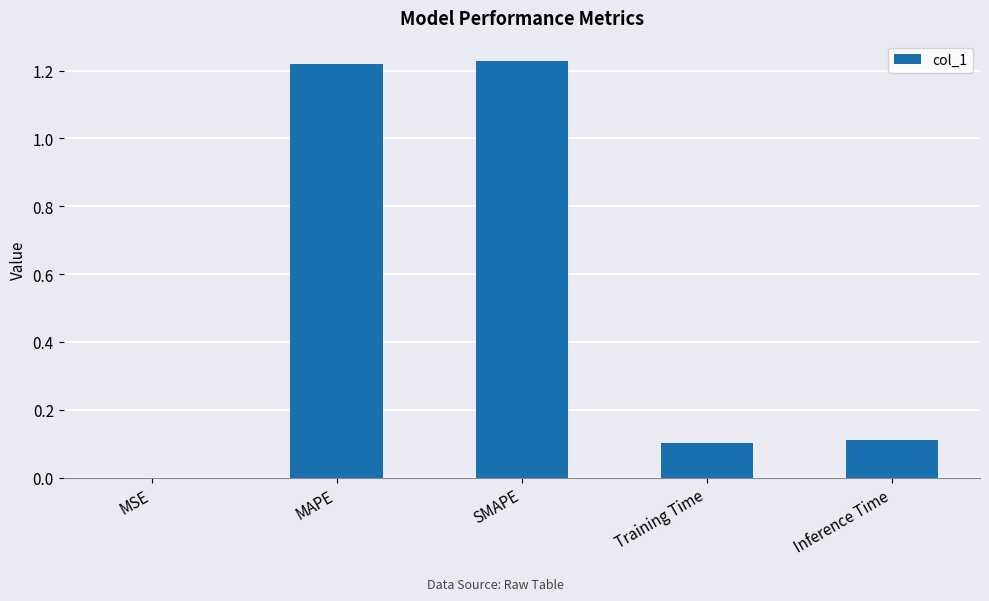

The value at MAPE is 1.6. True or false?

False